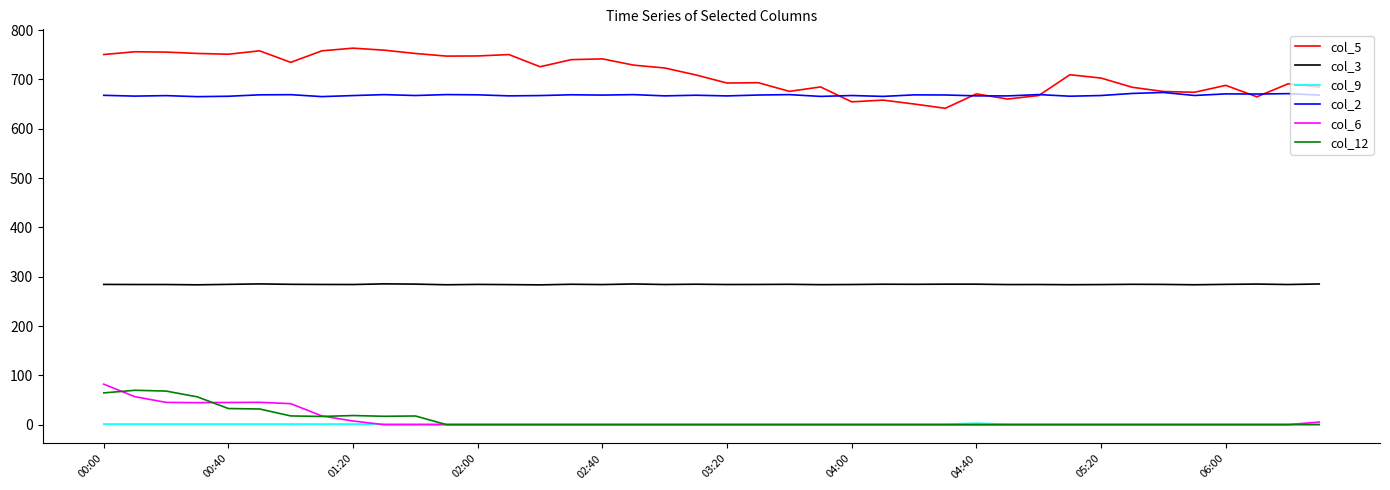

Which series has the largest total across all categories?

col_5